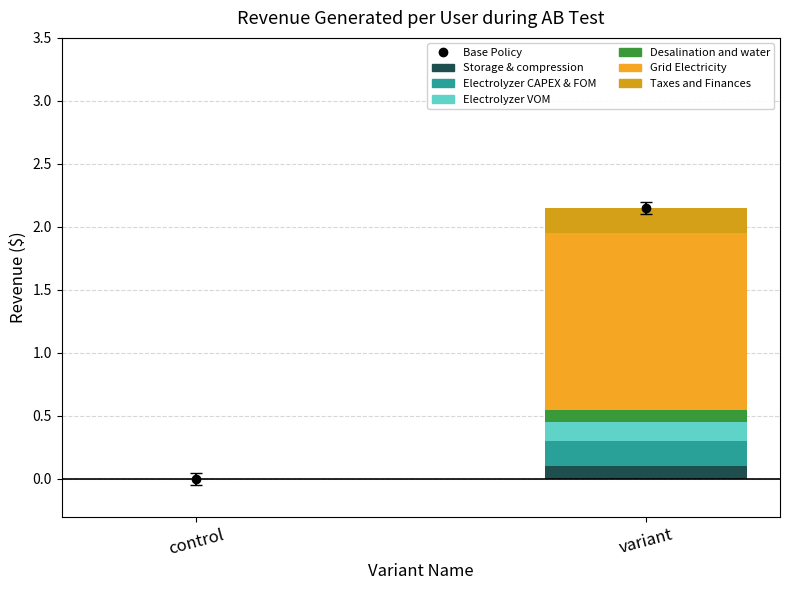

Count the number of categories in the chart.

2